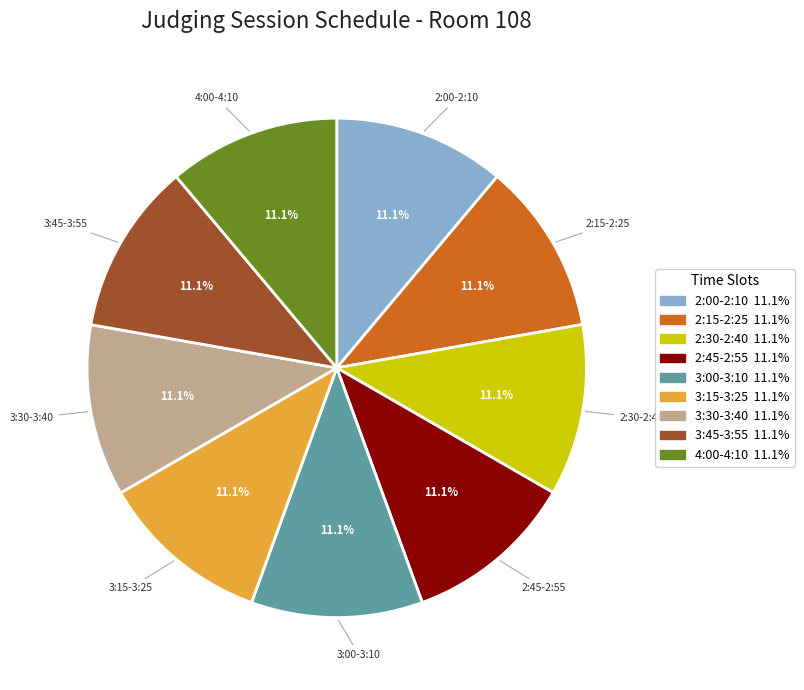

Does 2:15-2:25 account for over 50% of the chart?

No